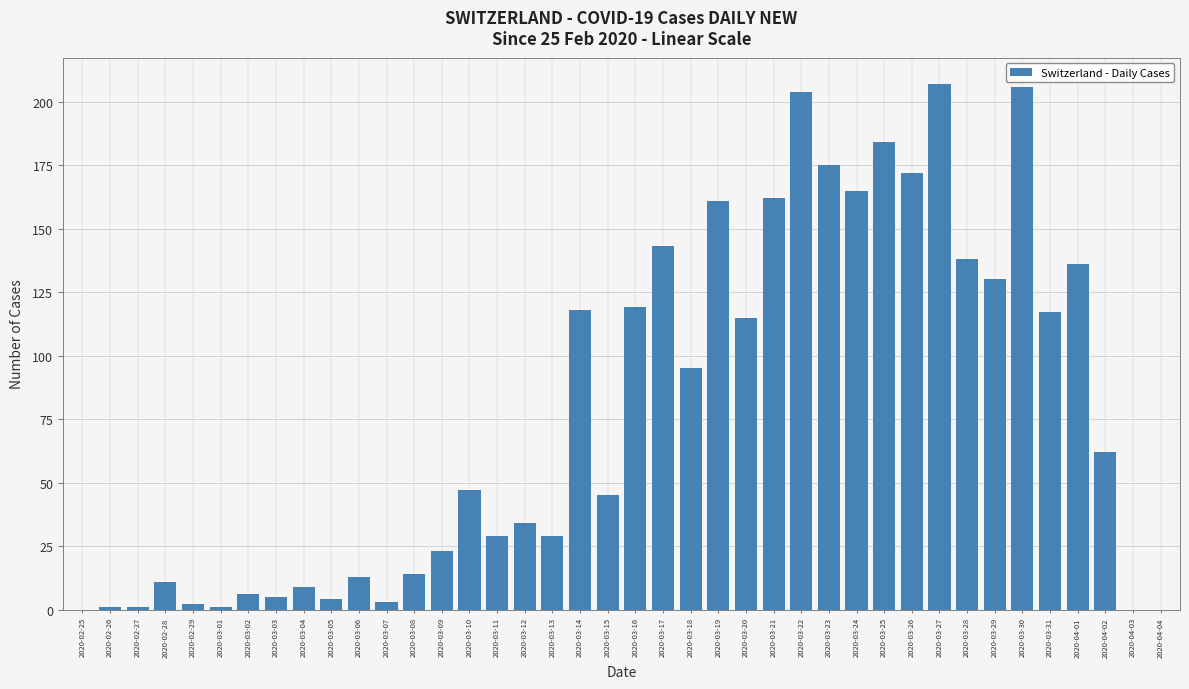

The value at 2020-03-10 is 47. True or false?

True